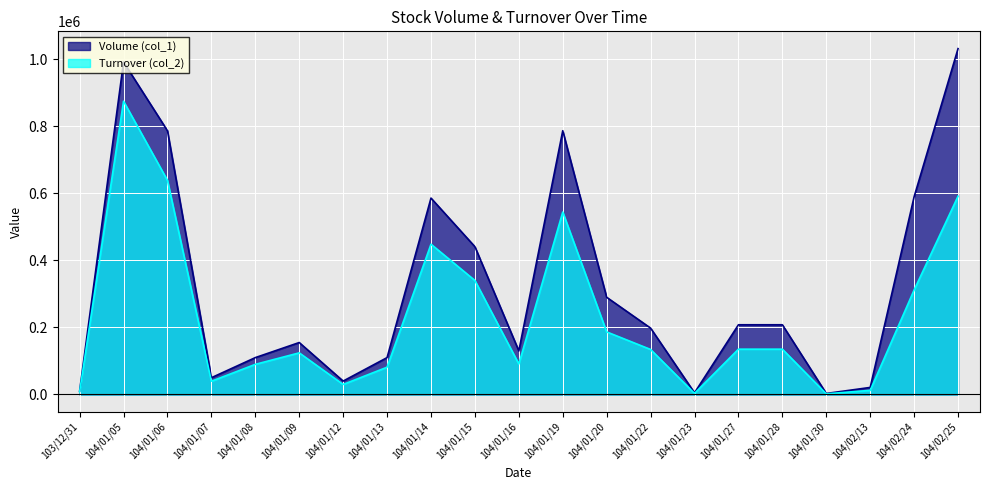

How many lines are shown in the chart?

2